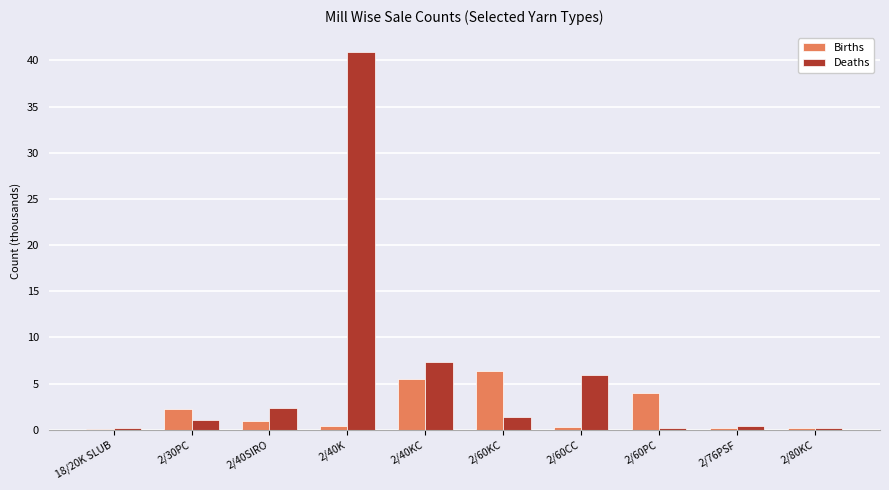

Which series has the widest spread of values?

Deaths